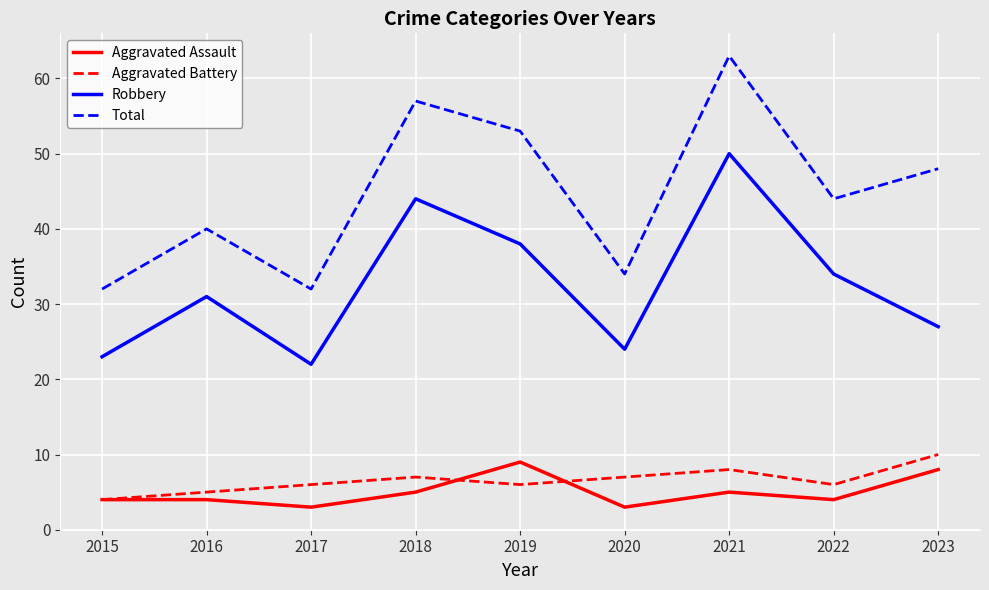

Which series has the widest spread of values?

Total